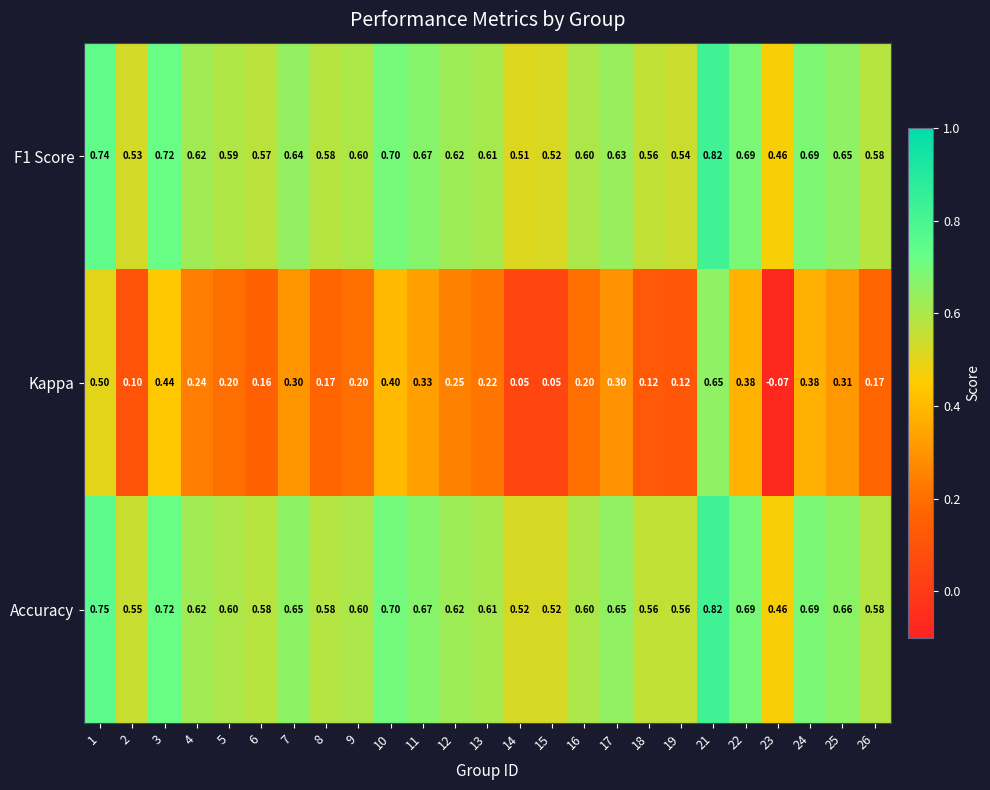

Which series has the largest total across all categories?

Accuracy